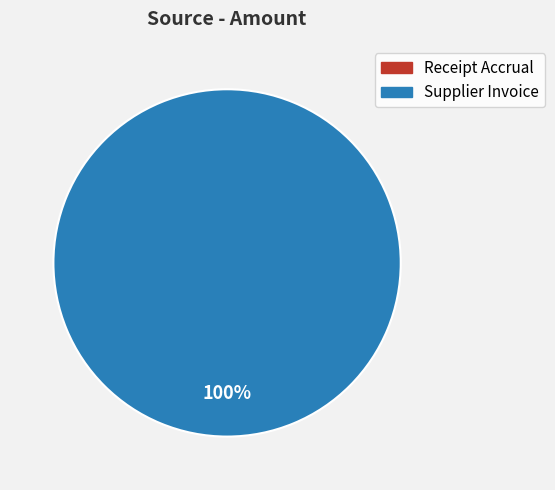

What percentage is NOT represented by Receipt Accrual?

100.0%